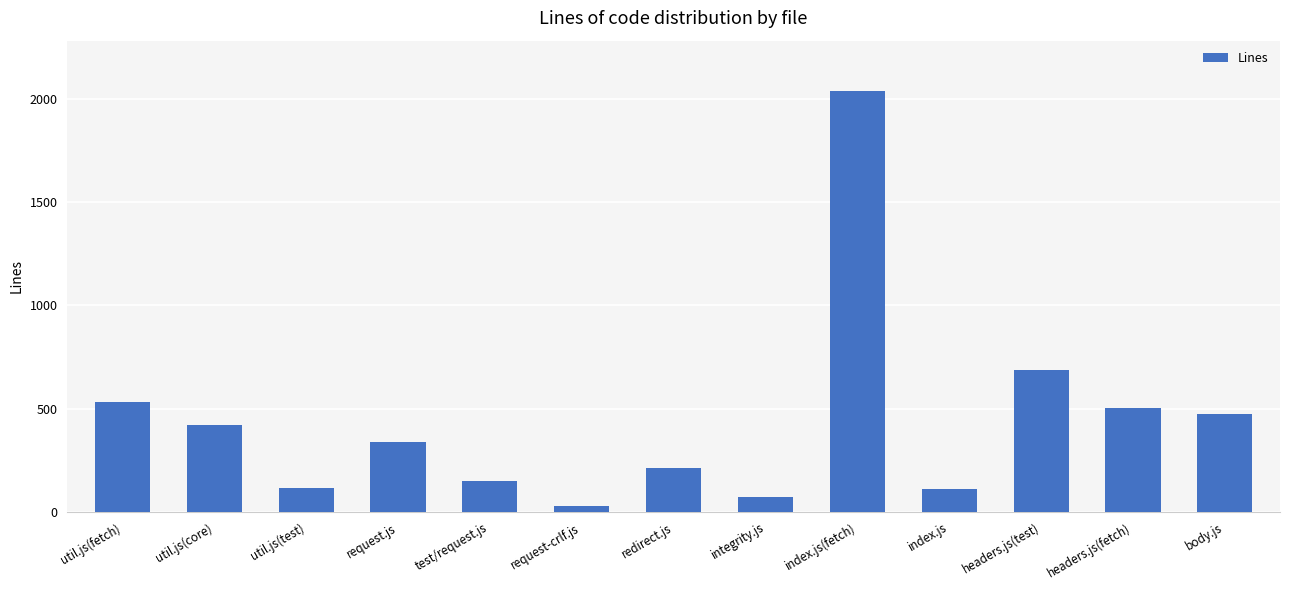

Where is the data nearest to the value 1034?

headers.js(test)